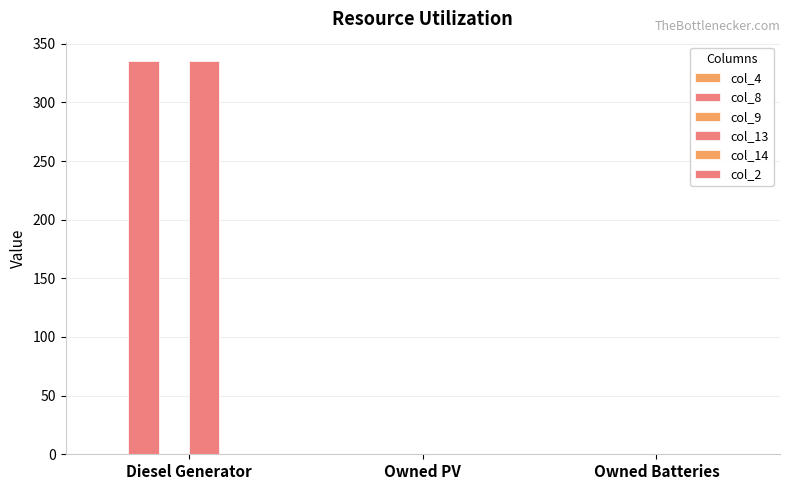

At which category is the sum across all series the highest?

Diesel Generator